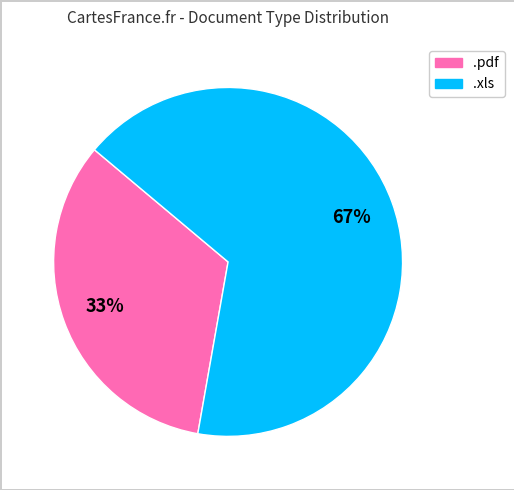

Do .pdf and .xls together represent more than half of the pie?

Yes